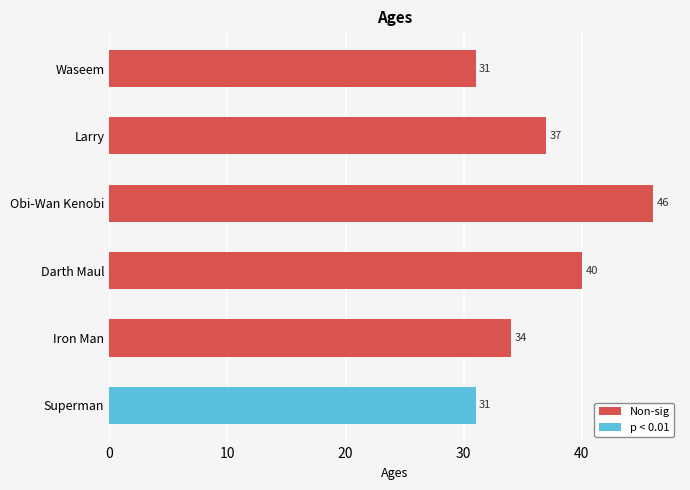

What is the difference between the maximum and minimum values?

15